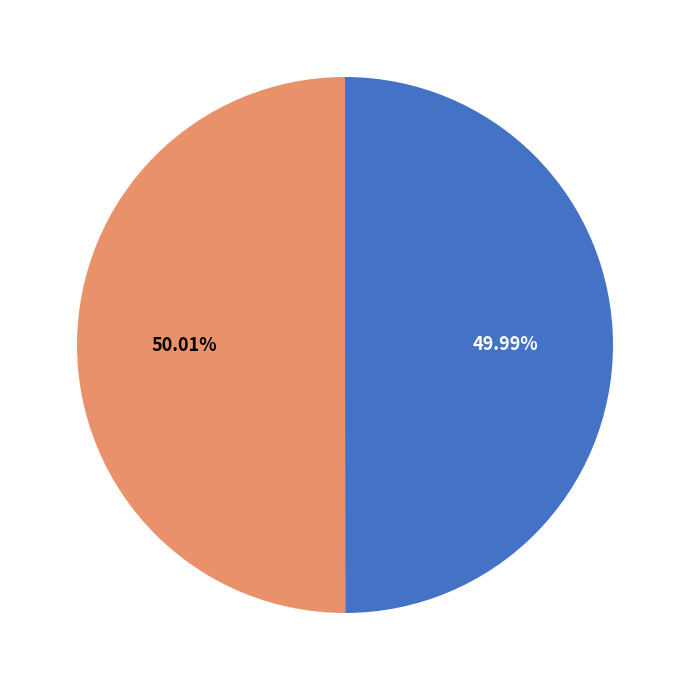

How many slices are in this pie chart?

2